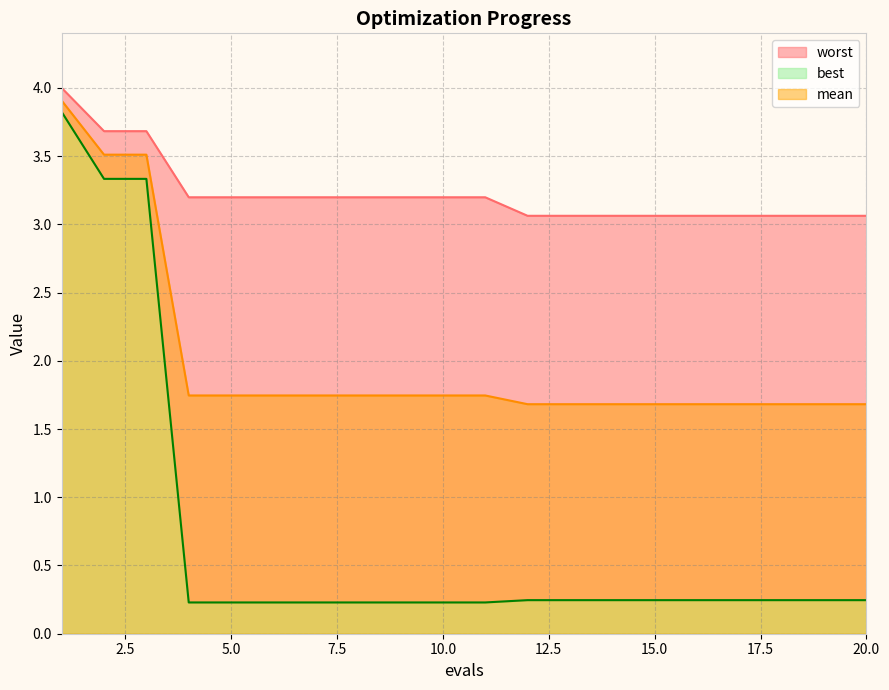

How many categories are shown in the chart?

20